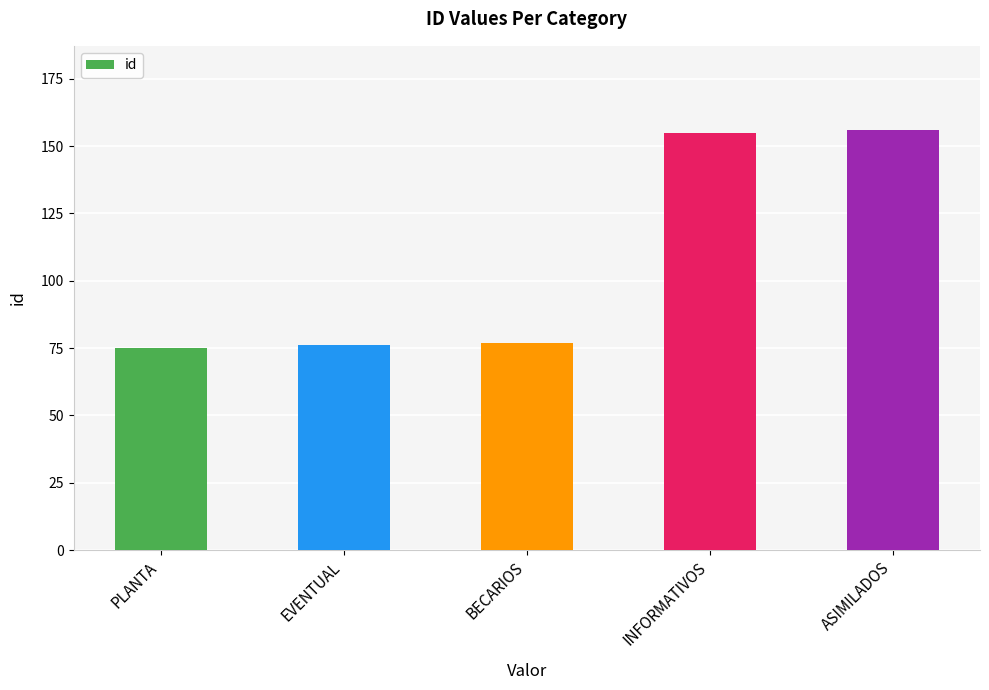

What position from the left is BECARIOS?

3